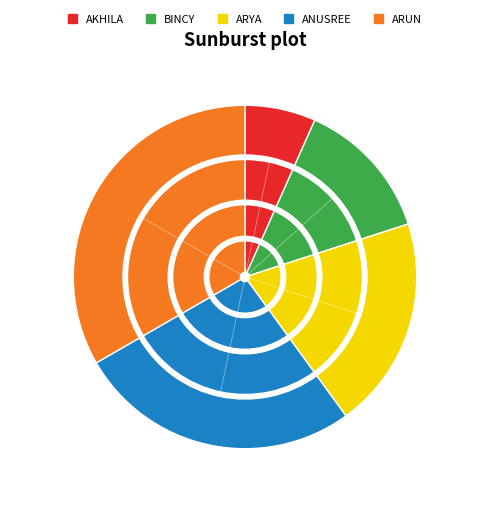

Count the number of slices in the pie.

5